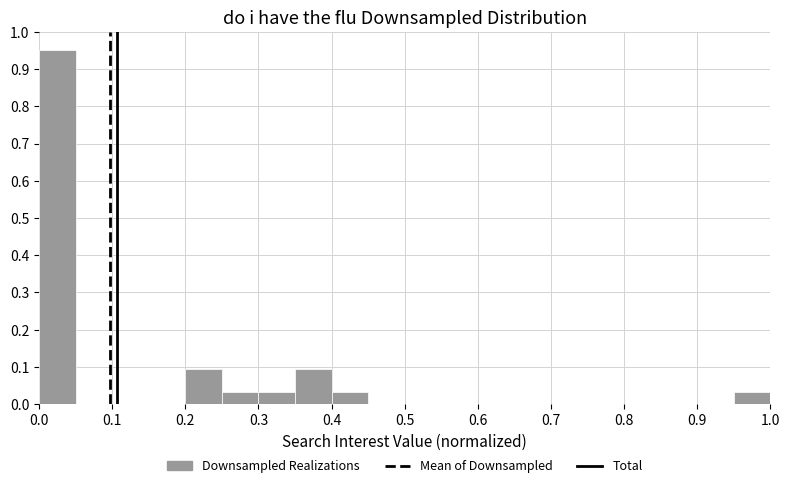

Reading left to right, transcribe this chart: for each bar, give the range it covers on the x-axis and its height. The values are not printed on the chart, so give them approximately, as read against the axis.

0.00 to 0.05: 0.95
0.05 to 0.10: 0
0.10 to 0.15: 0
0.15 to 0.20: 0
0.20 to 0.25: 0.10
0.25 to 0.30: 0.03
0.30 to 0.35: 0.03
0.35 to 0.40: 0.10
0.40 to 0.45: 0.03
0.45 to 0.50: 0
0.50 to 0.55: 0
0.55 to 0.60: 0
0.60 to 0.65: 0
0.65 to 0.70: 0
0.70 to 0.75: 0
0.75 to 0.80: 0
0.80 to 0.85: 0
0.85 to 0.90: 0
0.90 to 0.95: 0
0.95 to 1.00: 0.03